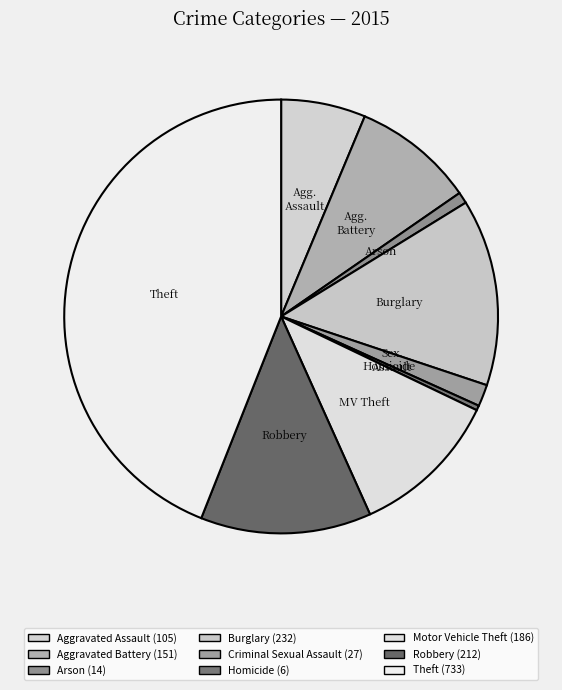

Which has a higher value, Homicide or Criminal Sexual Assault?

Criminal Sexual Assault